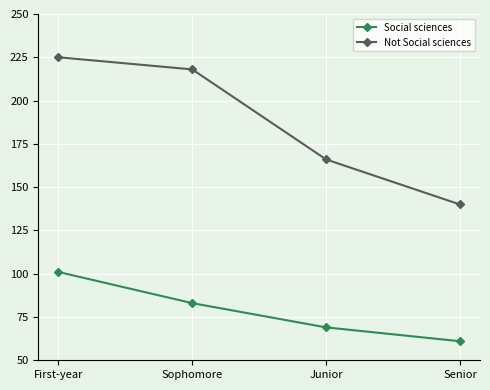

How many Social sciences values are between 69 and 101?

3